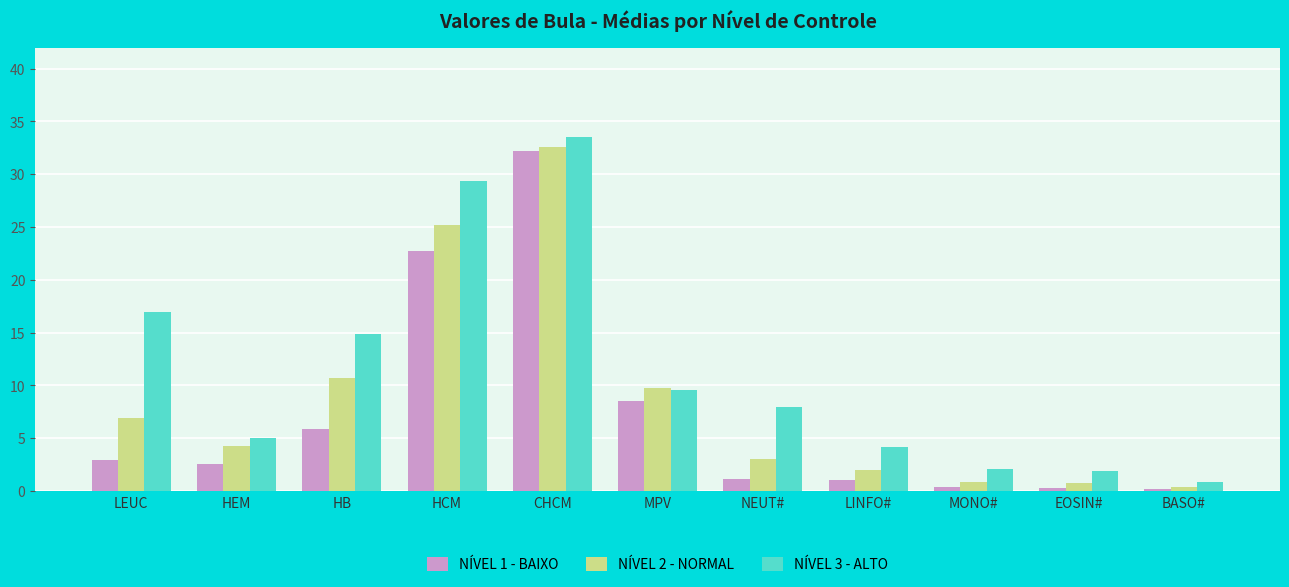

What is the difference between the highest and lowest values at CHCM?

1.3